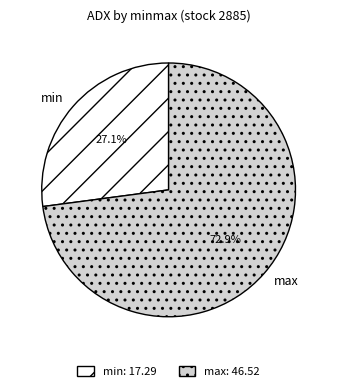

True or false: min accounts for 36% of the total.

False